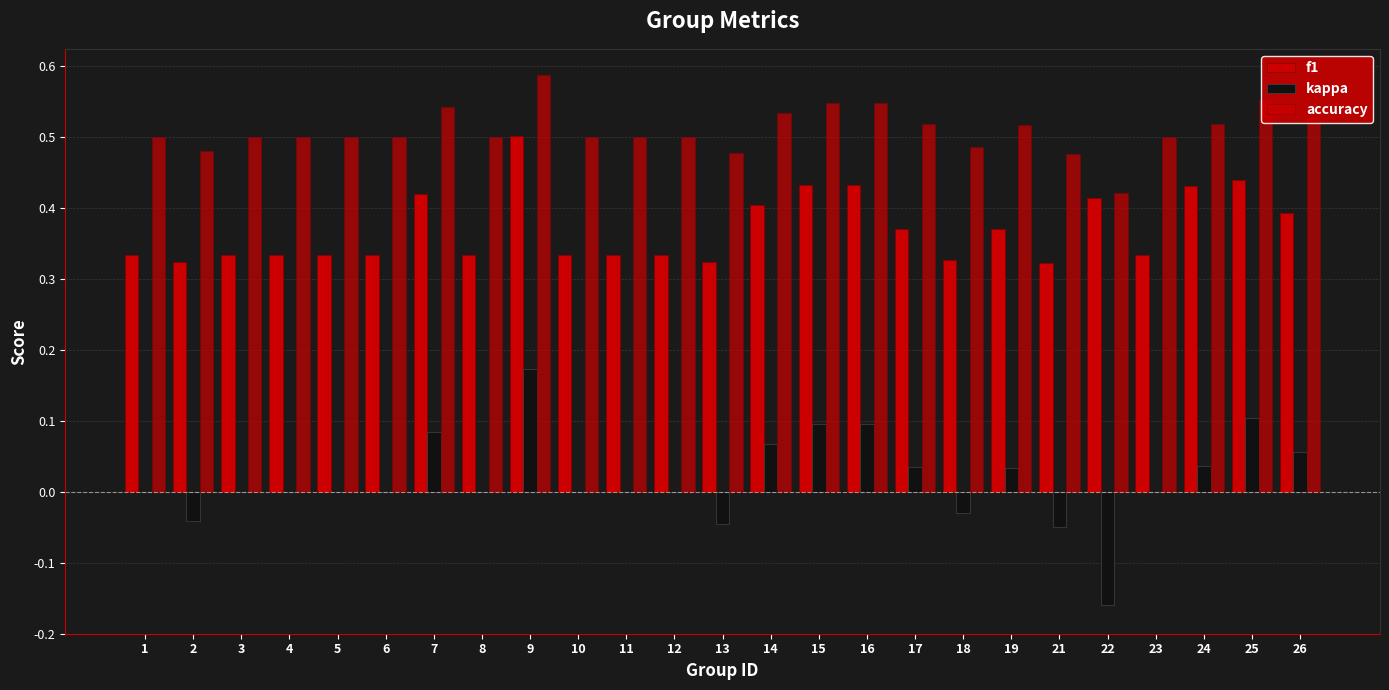

At how many categories does at least one series exceed 0?

25